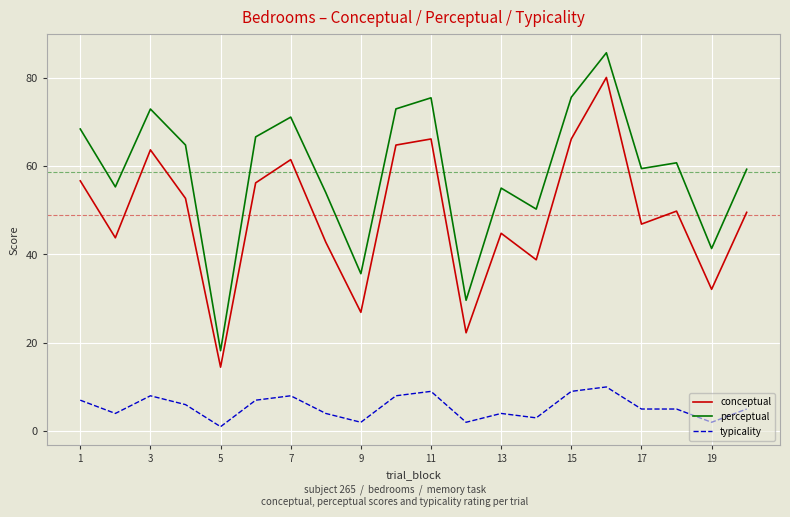

What is the difference between the maximum and minimum values in the typicality series?

9.0